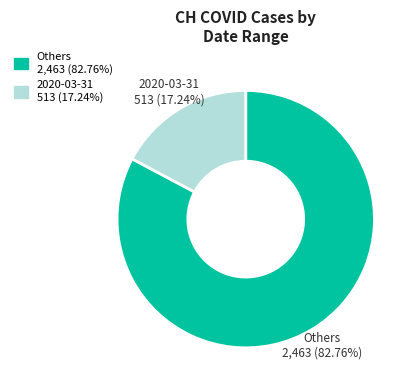

Does any single category account for the majority?

Yes